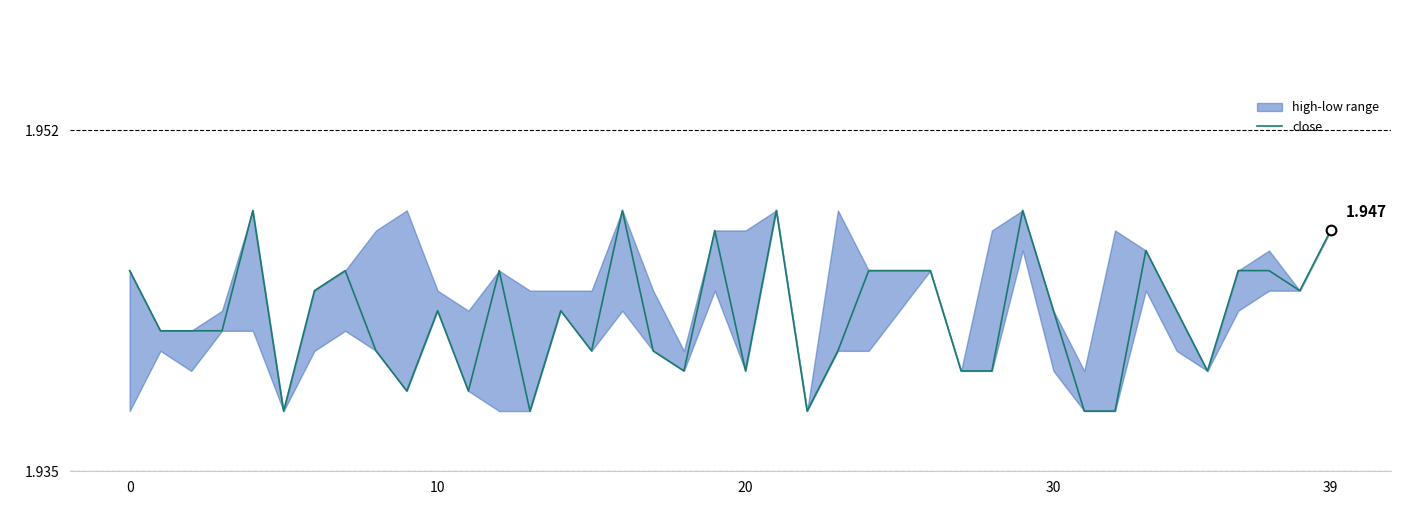

The chart shows a value of 0.9 at 20. True or false?

False